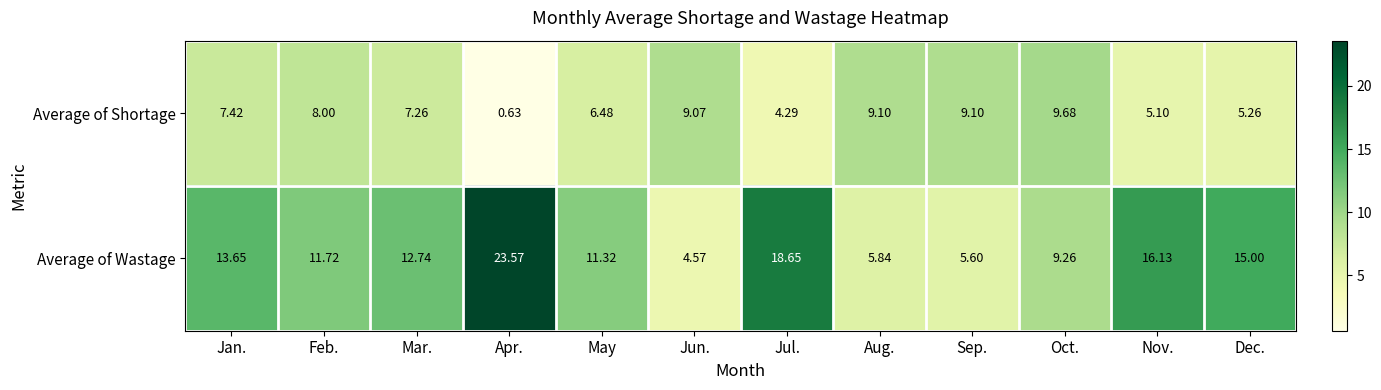

Which series has the widest spread of values?

Average of Wastage